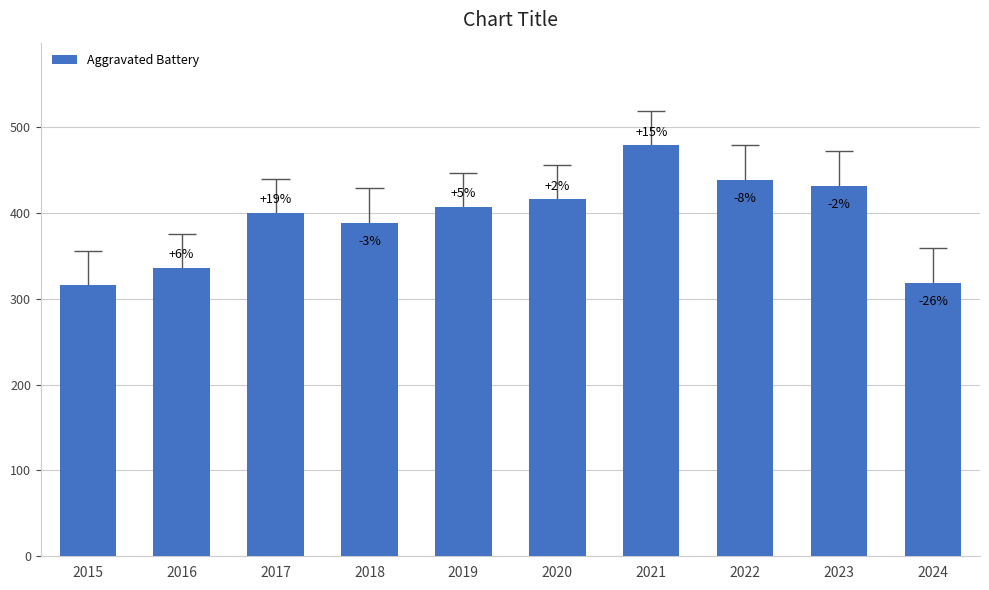

At which category does the chart reach its minimum across all series?

2015